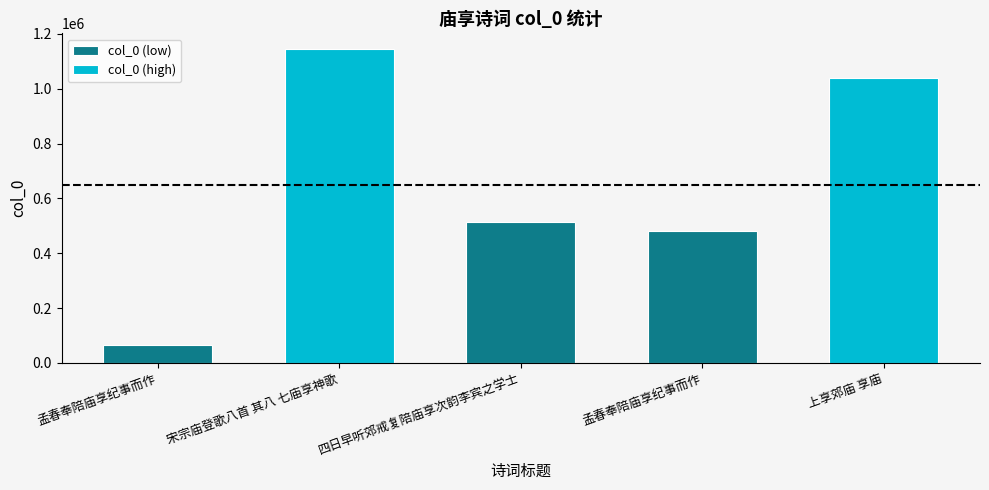

Reading right to left, transcribe all the data shown in this chart.

1038529	480018	515554	1144967	63584